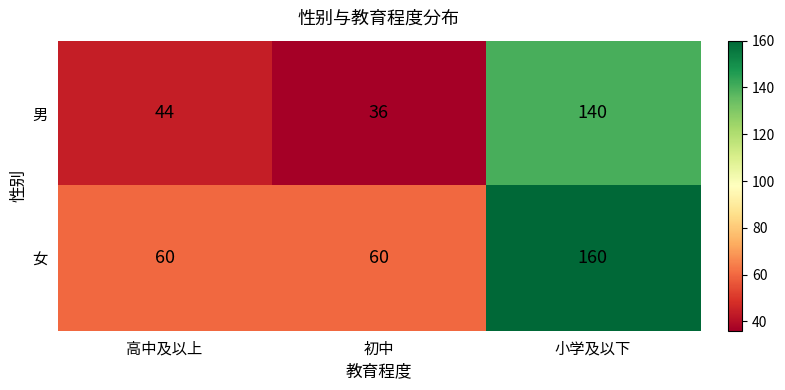

What is the maximum value for 女?

160